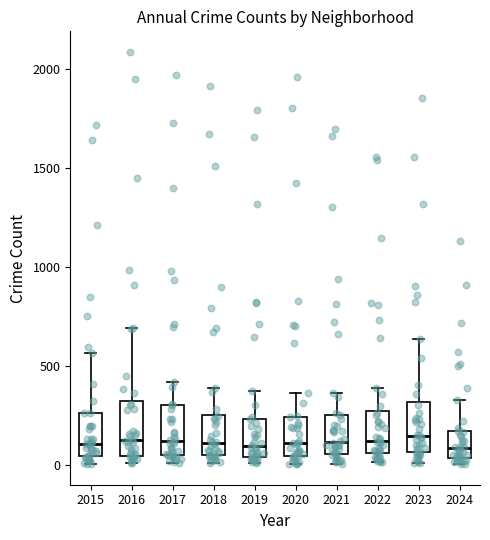

Where does the upper whisker of the box at x = 2015 end on the y-axis? The values are not printed on the chart, so give them approximately, as read against the axis.

550